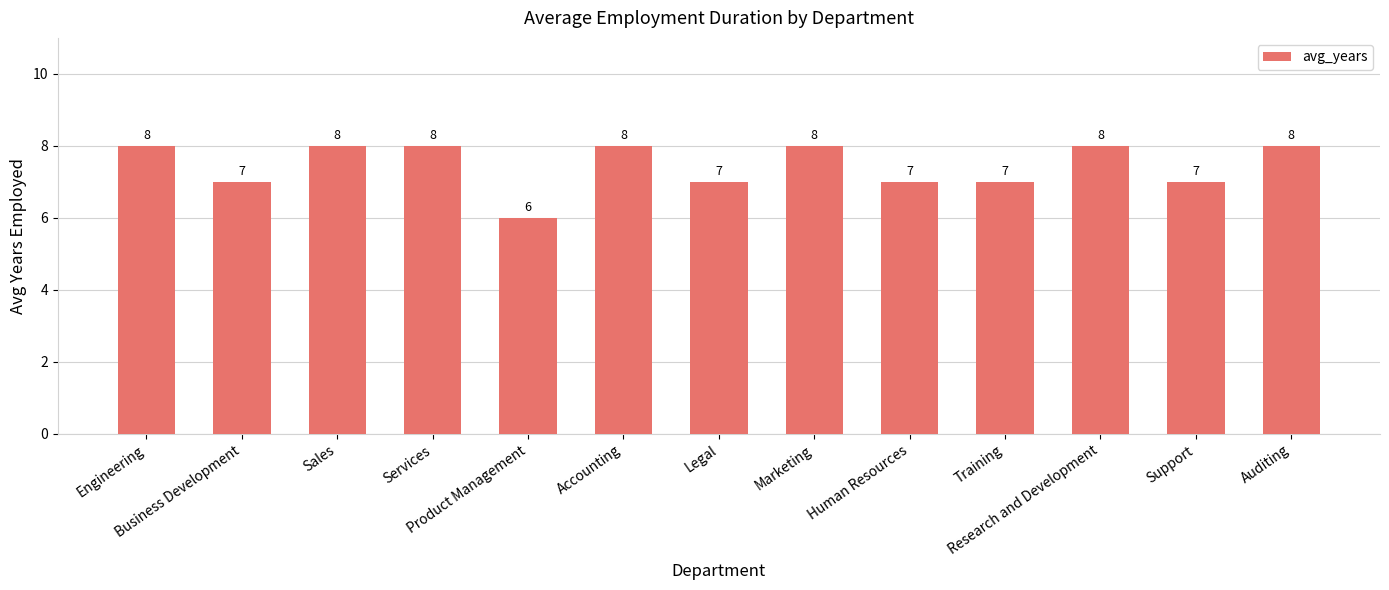

What is the sum of all values?

97